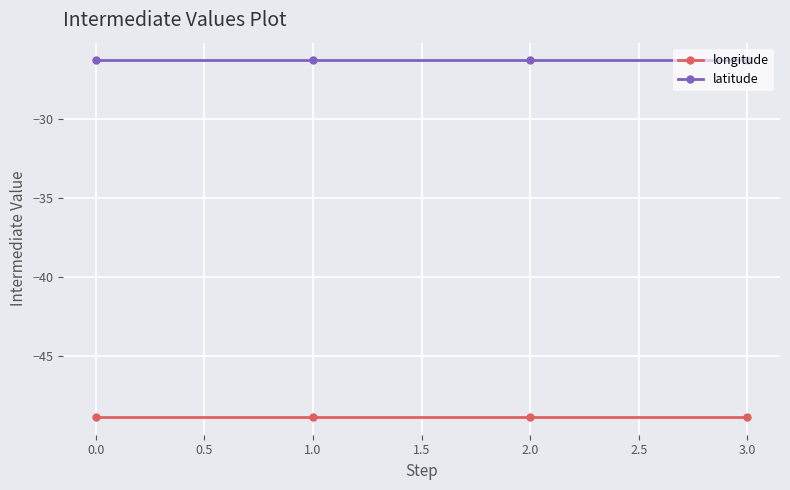

How many series are shown in this chart?

2